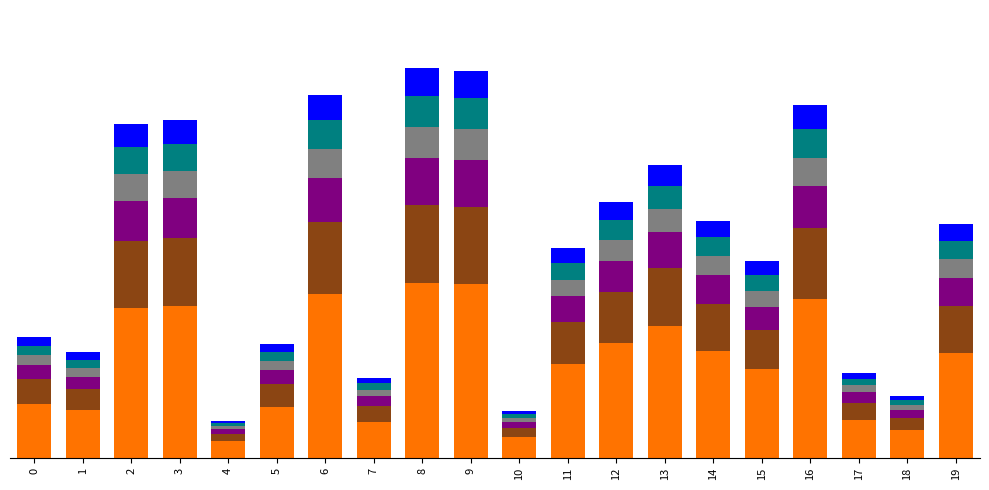

Which has a higher value, 1 or 16?

16